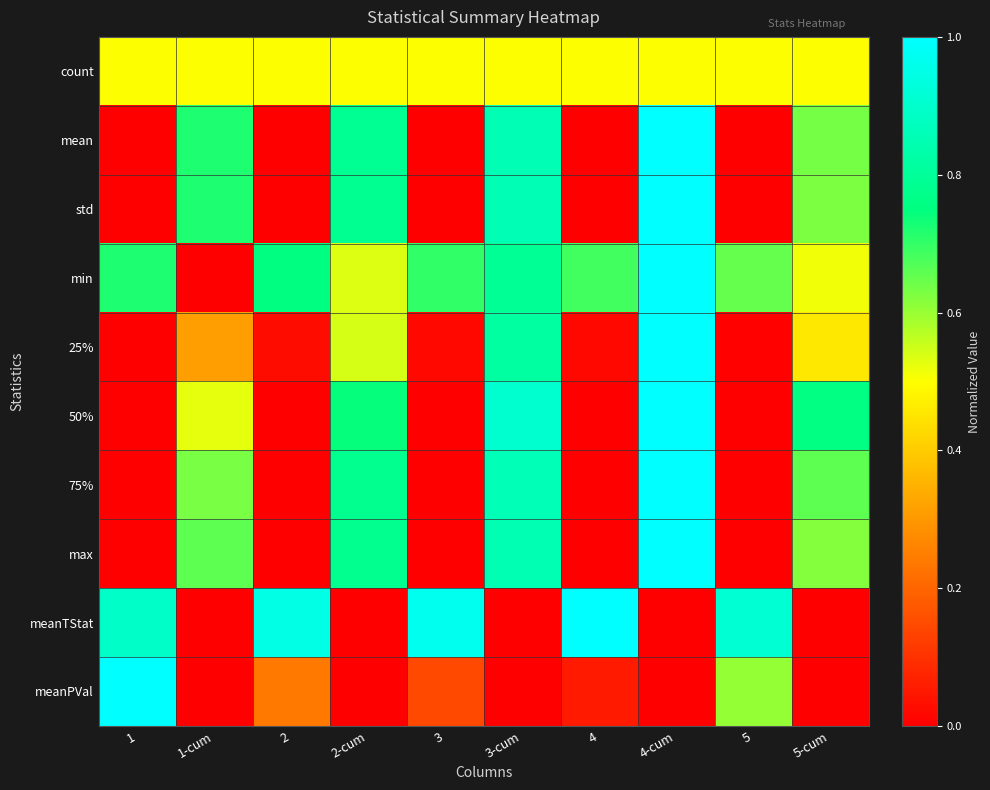

Reading left to right, list all the values displayed in this chart.

count: 1=0.5	1-cum=0.5	2=0.5	2-cum=0.5	3=0.5	3-cum=0.5	4=0.5	4-cum=0.5	5=0.5	5-cum=0.5
mean: 1=0.0	1-cum=0.7	2=0.0	2-cum=0.8	3=0.0	3-cum=0.9	4=0.0	4-cum=1.0	5=0.0	5-cum=0.6
std: 1=0.0	1-cum=0.7	2=0.0	2-cum=0.8	3=0.0	3-cum=0.9	4=0.0	4-cum=1.0	5=0.0	5-cum=0.6
min: 1=0.7	1-cum=0.0	2=0.8	2-cum=0.5	3=0.7	3-cum=0.8	4=0.7	4-cum=1.0	5=0.6	5-cum=0.5
25%: 1=0.0	1-cum=0.3	2=0.0	2-cum=0.5	3=0.0	3-cum=0.8	4=0.0	4-cum=1.0	5=0.0	5-cum=0.5
50%: 1=0.0	1-cum=0.5	2=0.0	2-cum=0.7	3=0.0	3-cum=0.9	4=0.0	4-cum=1.0	5=0.0	5-cum=0.8
75%: 1=0.0	1-cum=0.6	2=0.0	2-cum=0.8	3=0.0	3-cum=0.9	4=0.0	4-cum=1.0	5=0.0	5-cum=0.7
max: 1=0.0	1-cum=0.7	2=0.0	2-cum=0.8	3=0.0	3-cum=0.8	4=0.0	4-cum=1.0	5=0.0	5-cum=0.6
meanTStat: 1=0.9	1-cum=0.0	2=0.9	2-cum=0.0	3=1.0	3-cum=0.0	4=1.0	4-cum=0.0	5=0.9	5-cum=0.0
meanPVal: 1=1.0	1-cum=0.0	2=0.2	2-cum=0.0	3=0.1	3-cum=0.0	4=0.1	4-cum=0.0	5=0.6	5-cum=0.0